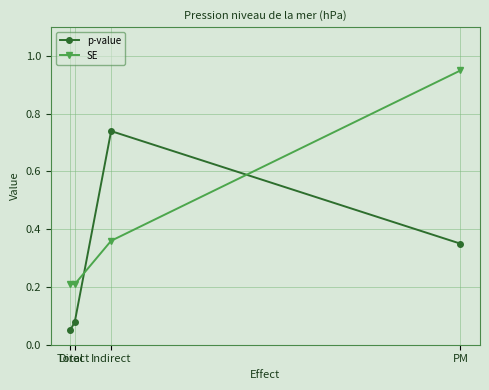

At Direct, list the series in order from smallest to largest.

p-value, SE